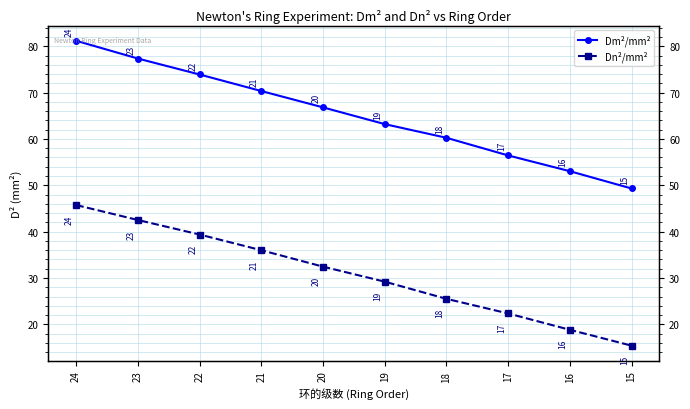

What is the sum of the Dm²/mm² values at 19 and 16?

116.2